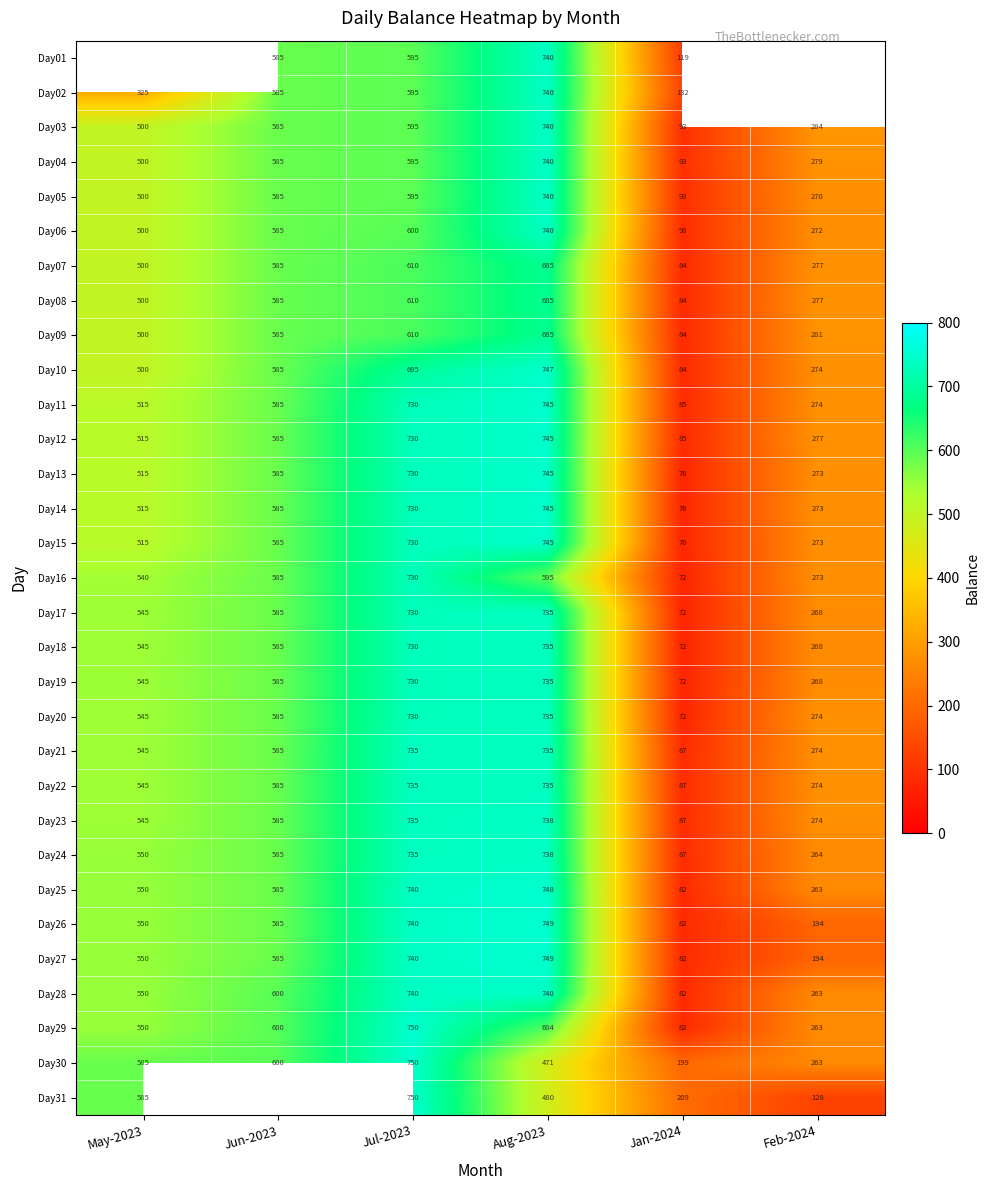

What is the smallest value displayed?

72.7